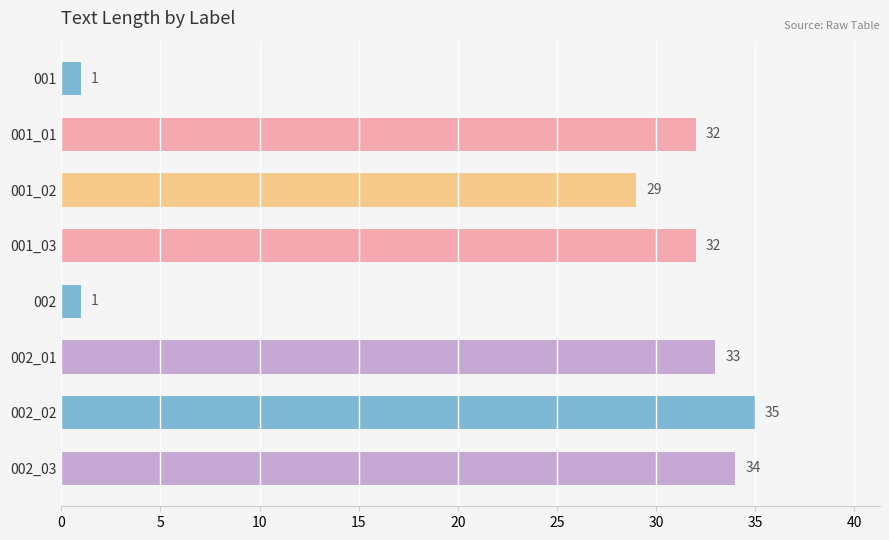

What is the value of the 6th bar from the top?

33